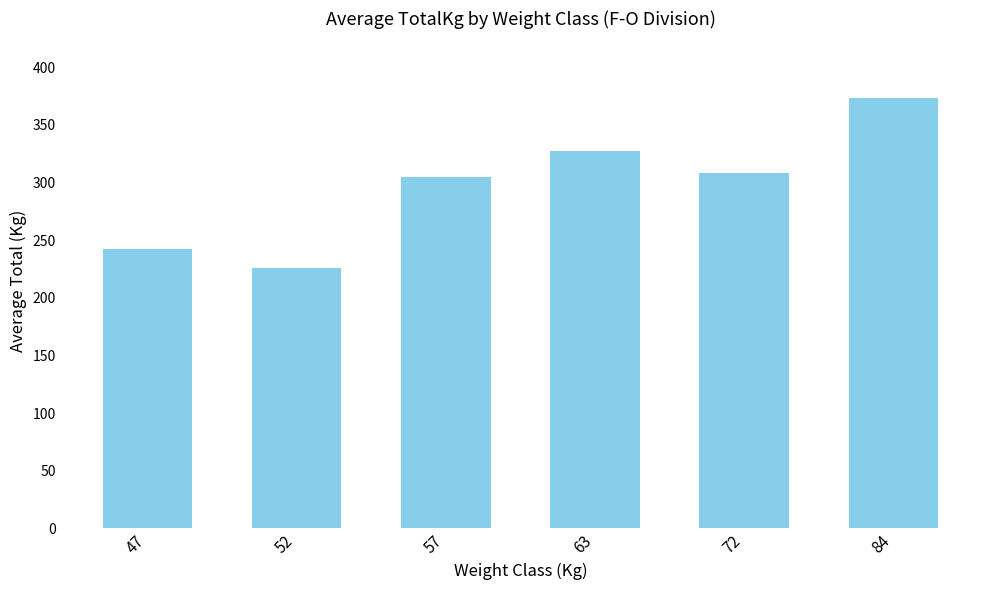

Where is the data nearest to the value 299?

57